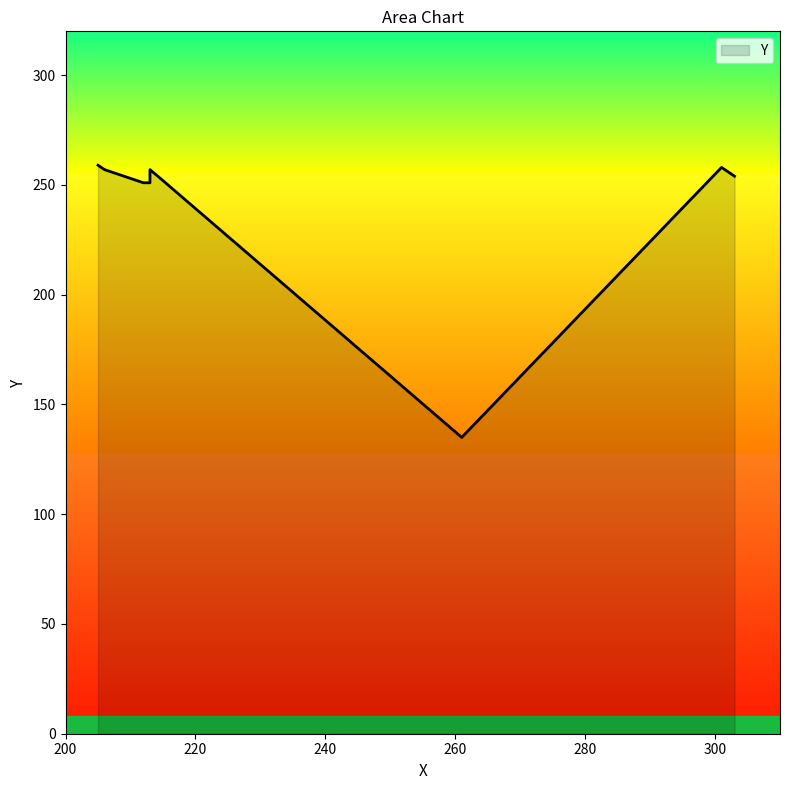

Is it true that the value at 301 is 163?

False